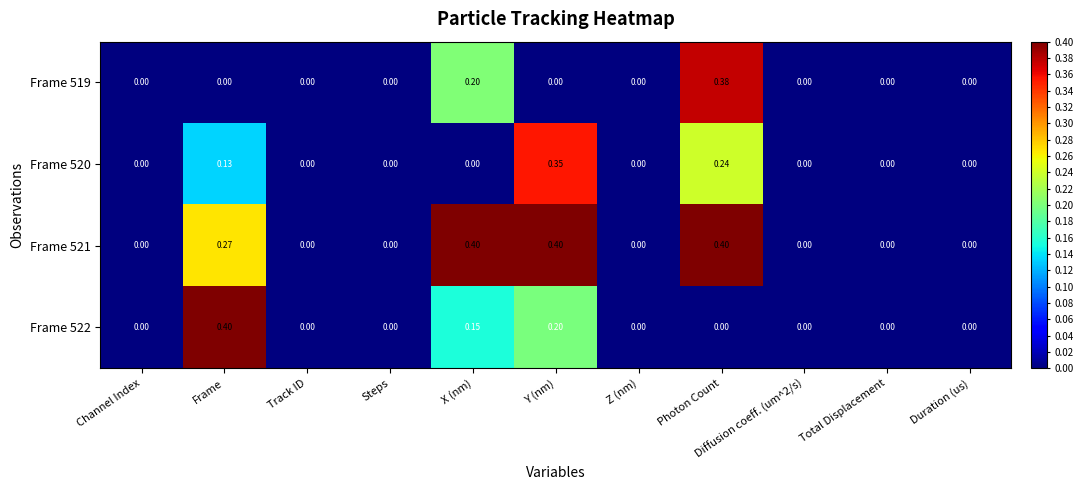

At which category is the sum across all series the highest?

Photon Count